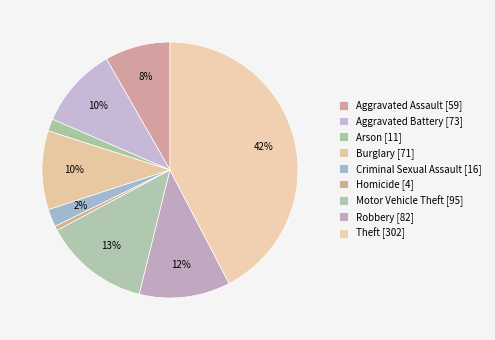

Which slice is the largest?

Theft